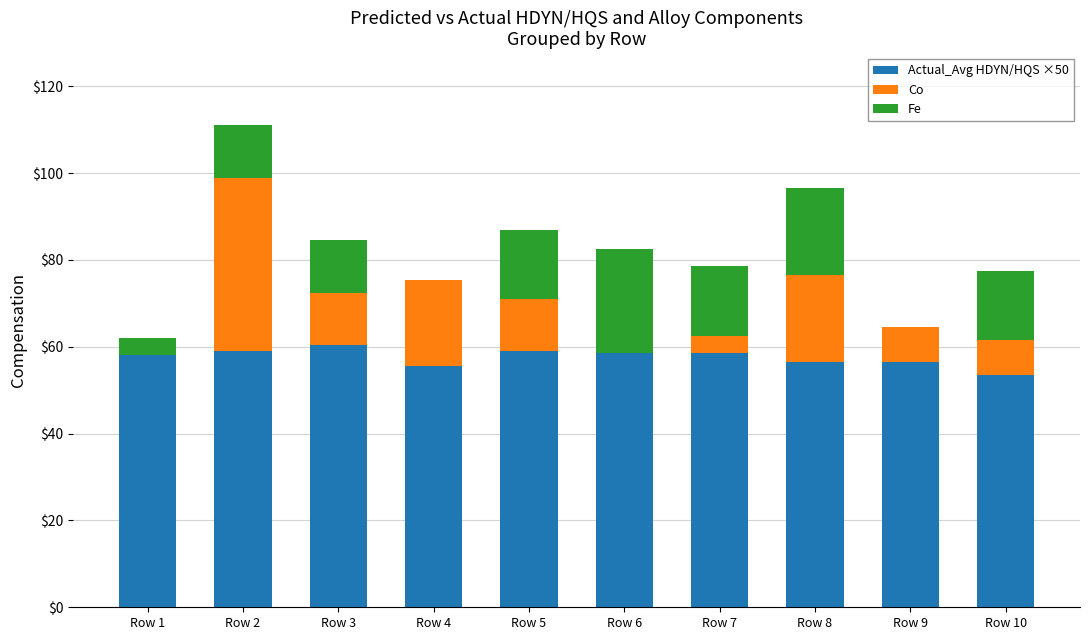

Are the bars grouped side by side (vs. stacked)?

No